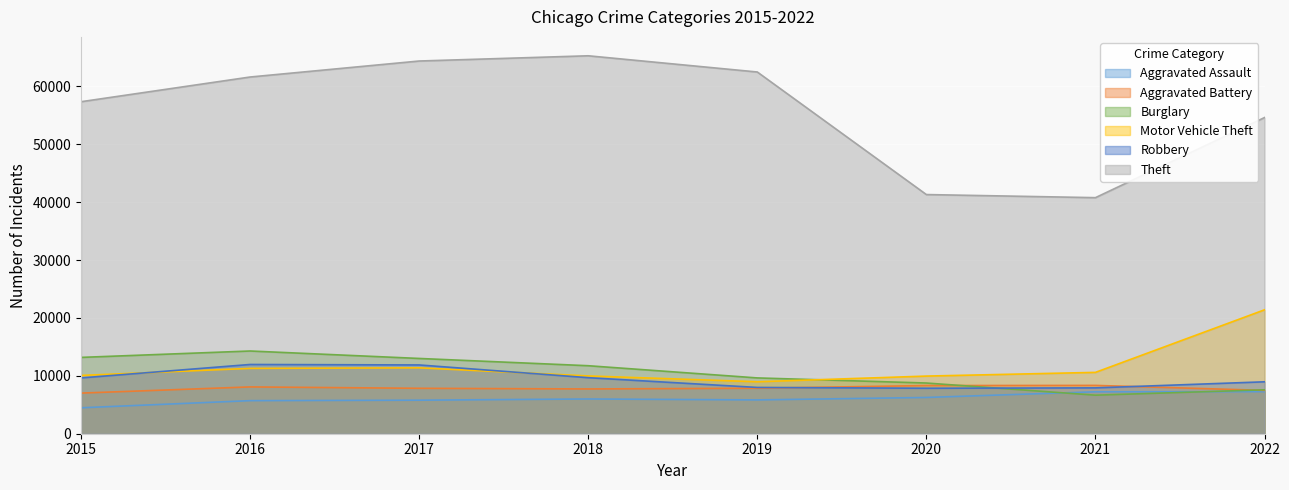

Reading left to right, extract all data points from this chart.

Aggravated Assault: 4480	5712	5793	6001	5840	6263	7243	7267
Aggravated Battery: 7018	8085	7845	7734	7857	8320	8346	7486
Burglary: 13184	14289	13001	11746	9639	8757	6658	7585
Motor Vehicle Theft: 10068	11286	11380	9983	8977	9956	10596	21402
Robbery: 9638	11960	11880	9679	7994	7855	7919	8967
Theft: 57350	61618	64381	65285	62484	41313	40777	54612